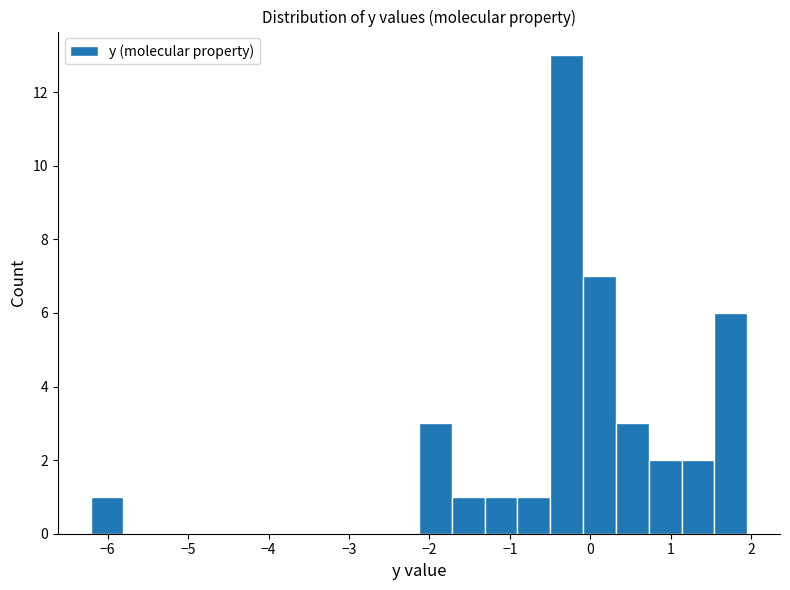

Reading left to right, list every bar in this chart as the range it spans on the x-axis followed by its height. Neither the bar edges nor the heights are printed on the chart, so give them approximately, as read against the axes.

-6.2 to -5.8: 1
-5.8 to -5.4: 0
-5.4 to -5.0: 0
-5.0 to -4.6: 0
-4.6 to -4.2: 0
-4.2 to -3.8: 0
-3.8 to -3.4: 0
-3.4 to -2.9: 0
-2.9 to -2.5: 0
-2.5 to -2.1: 0
-2.1 to -1.7: 3
-1.7 to -1.3: 1
-1.3 to -0.9: 1
-0.9 to -0.5: 1
-0.5 to -0.1: 13
-0.1 to 0.3: 7
0.3 to 0.7: 3
0.7 to 1.1: 2
1.1 to 1.5: 2
1.5 to 1.9: 6